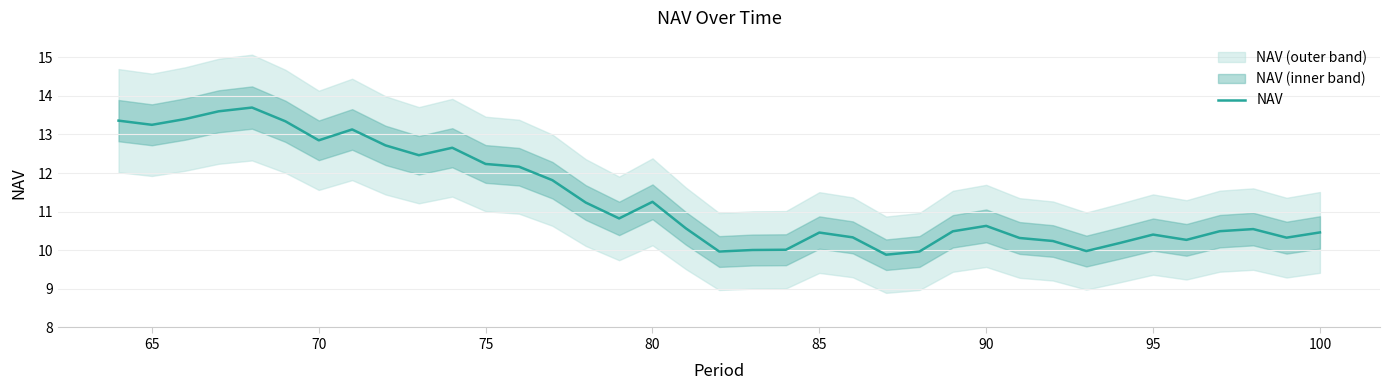

What is the highest value of the NAV series?

13.7